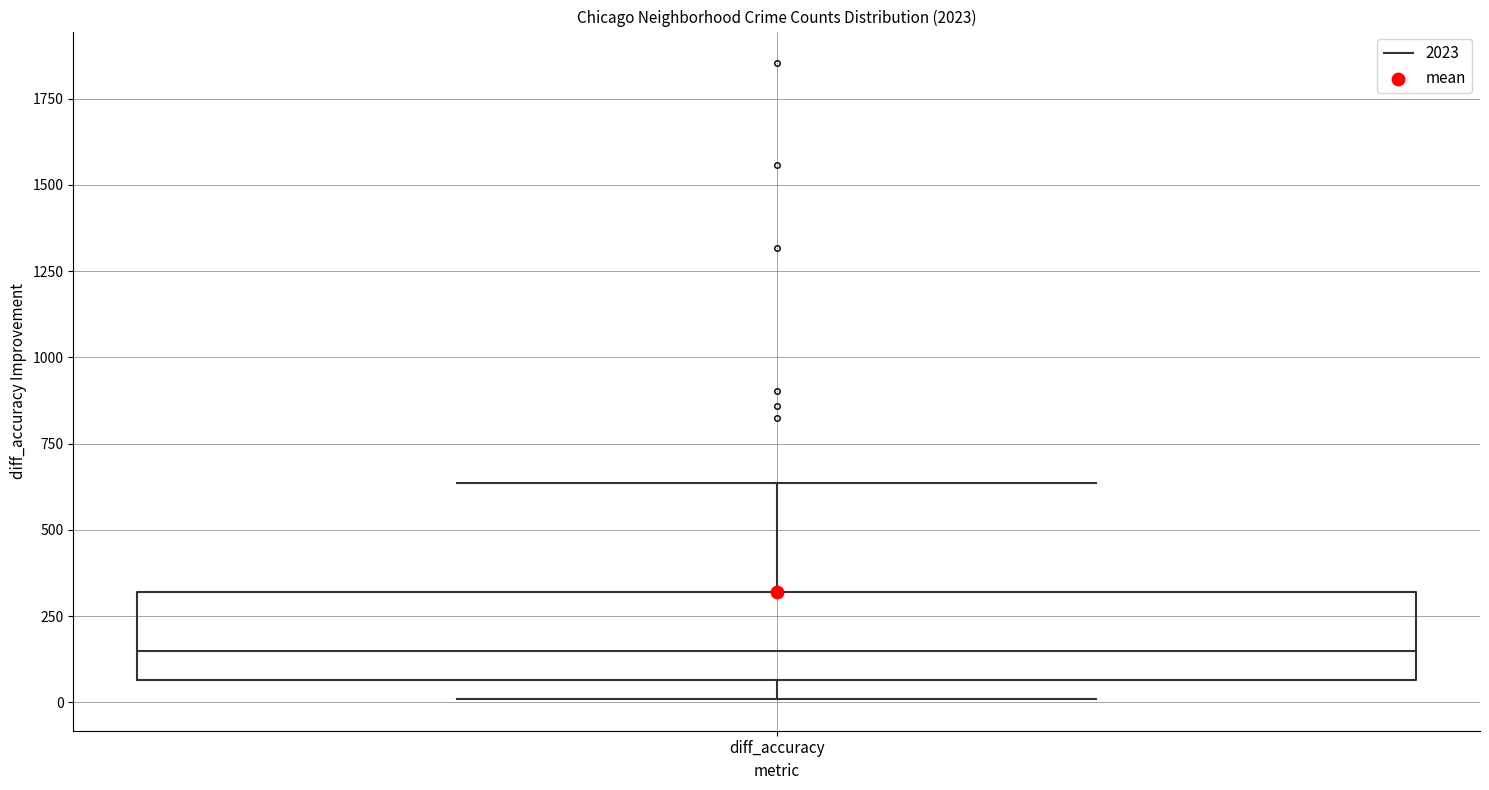

Read this box plot against the y-axis: the position of the median line, the range covered by the box, and the ends of both whiskers. The values are not printed on the chart, so give them approximately, as read against the axis.

median 150, box 50 to 300, whiskers 0 to 650